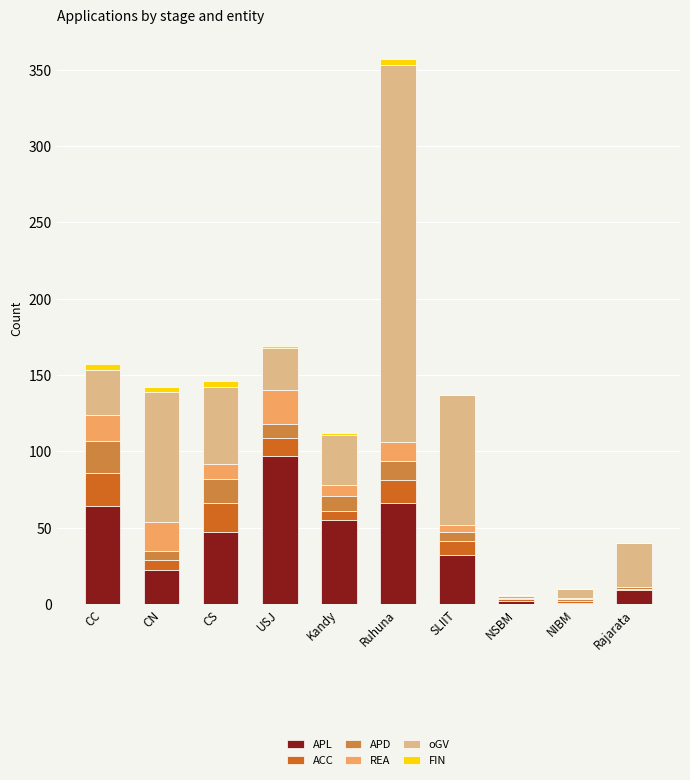

At which category is the sum across all series the highest?

Ruhuna